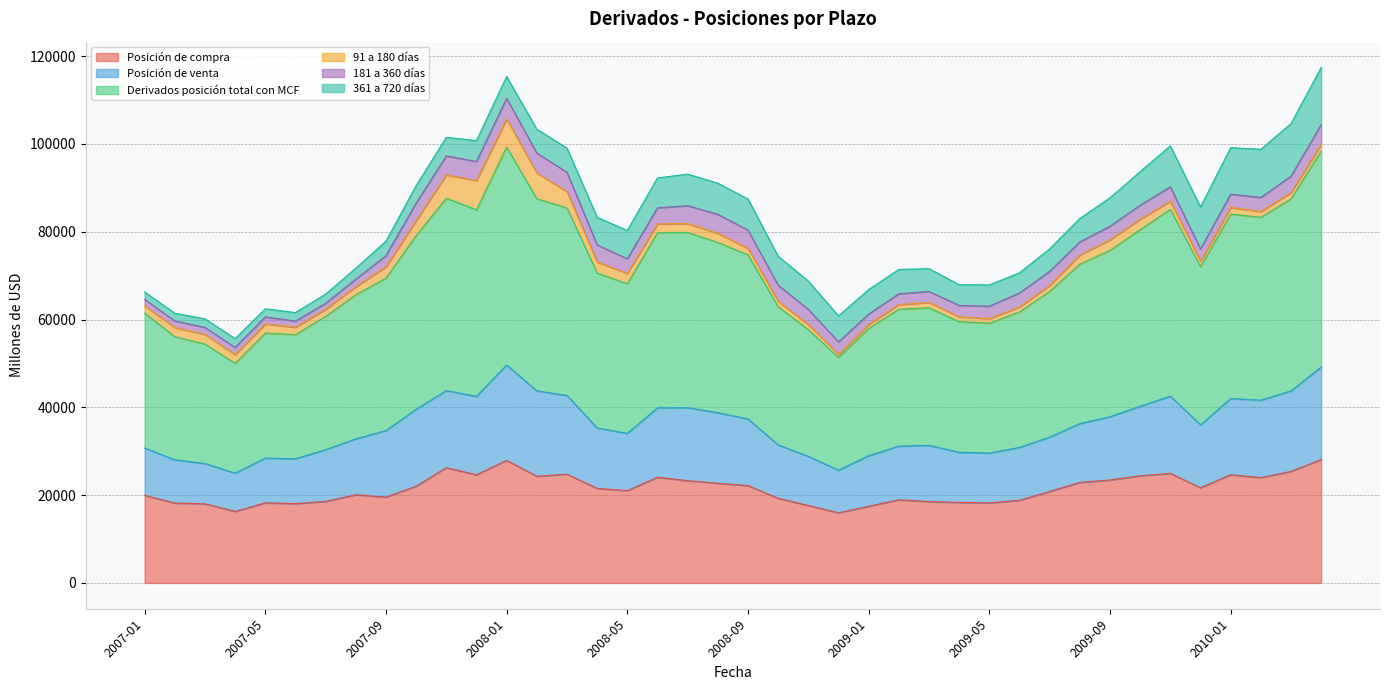

True or false: Derivados posición total con MCF has a value of 37369 at 2008-09.

True